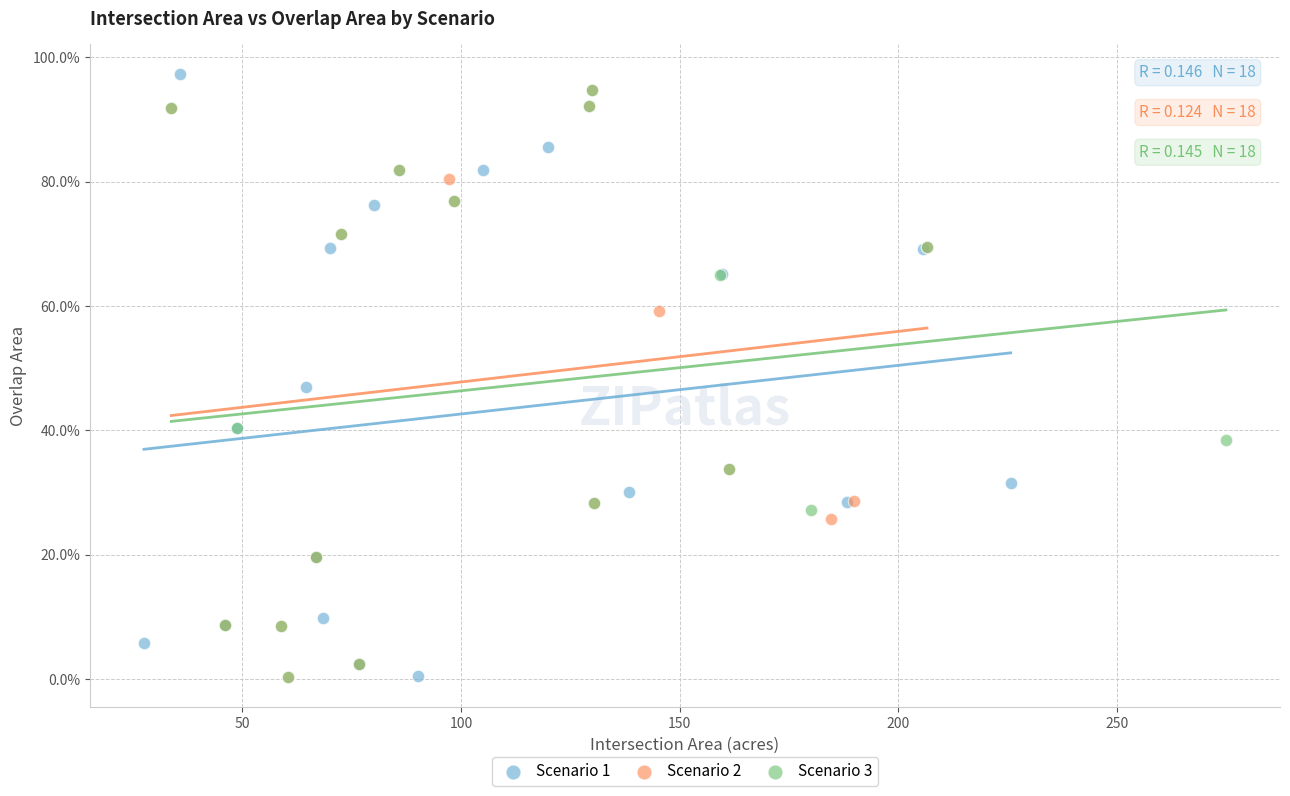

What are all the series names shown in the legend?

Scenario 1, Scenario 2, Scenario 3